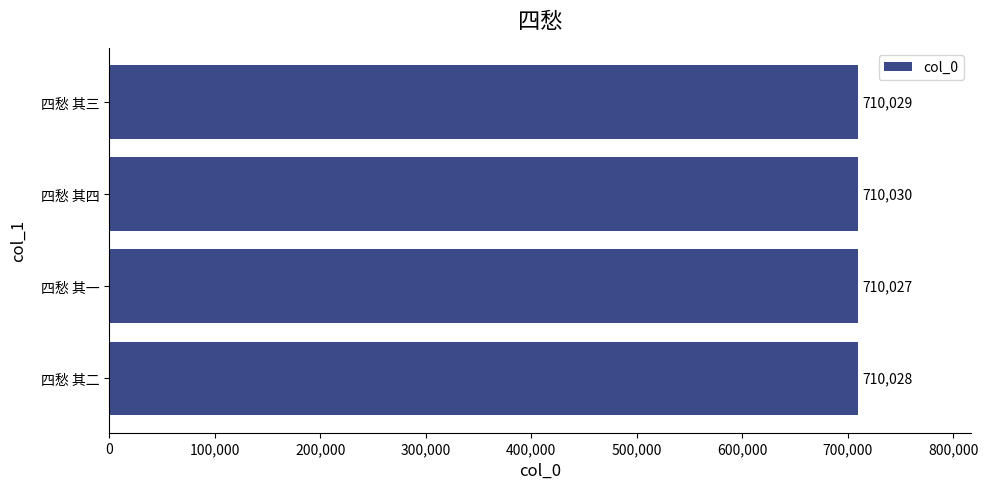

What is the difference between the maximum and minimum values?

3